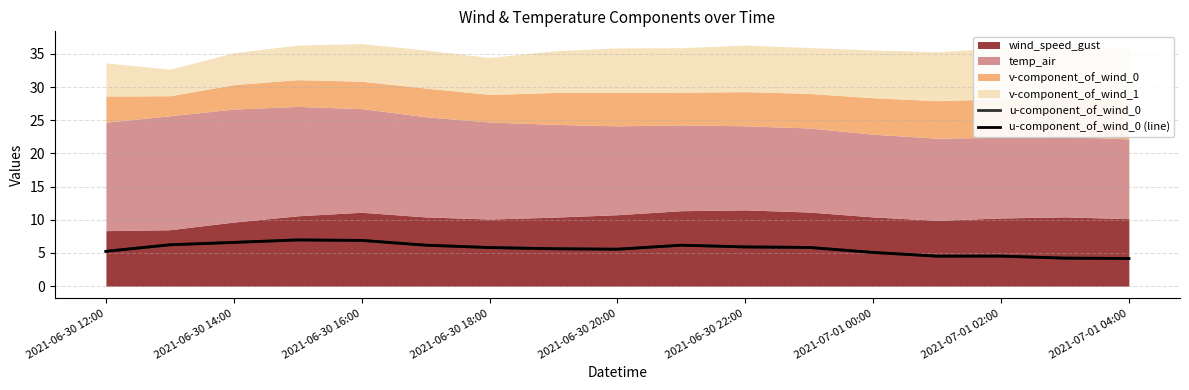

The u-component_of_wind_0 series shows 12.1 at 2021-06-30 18:00. True or false?

False